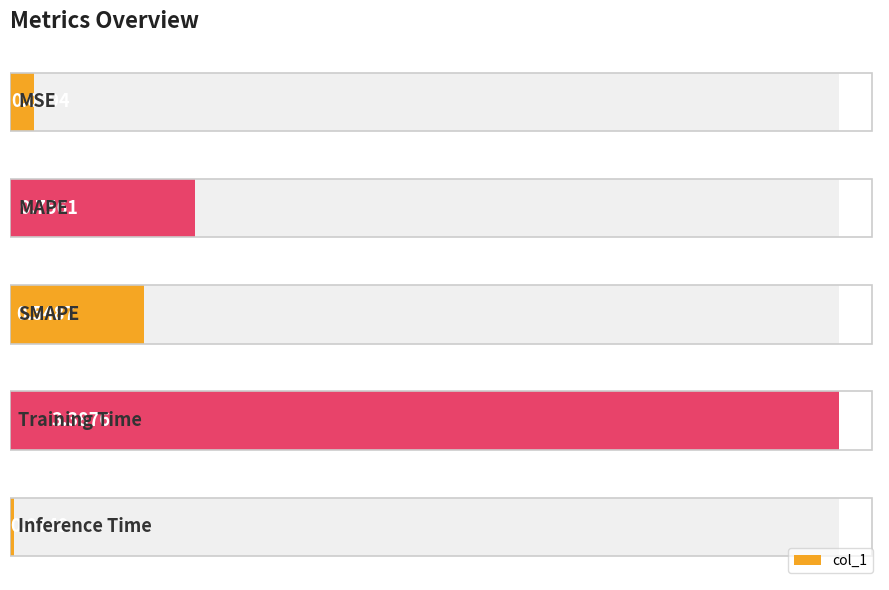

What is the sum of the values at 1 and 0?

0.9